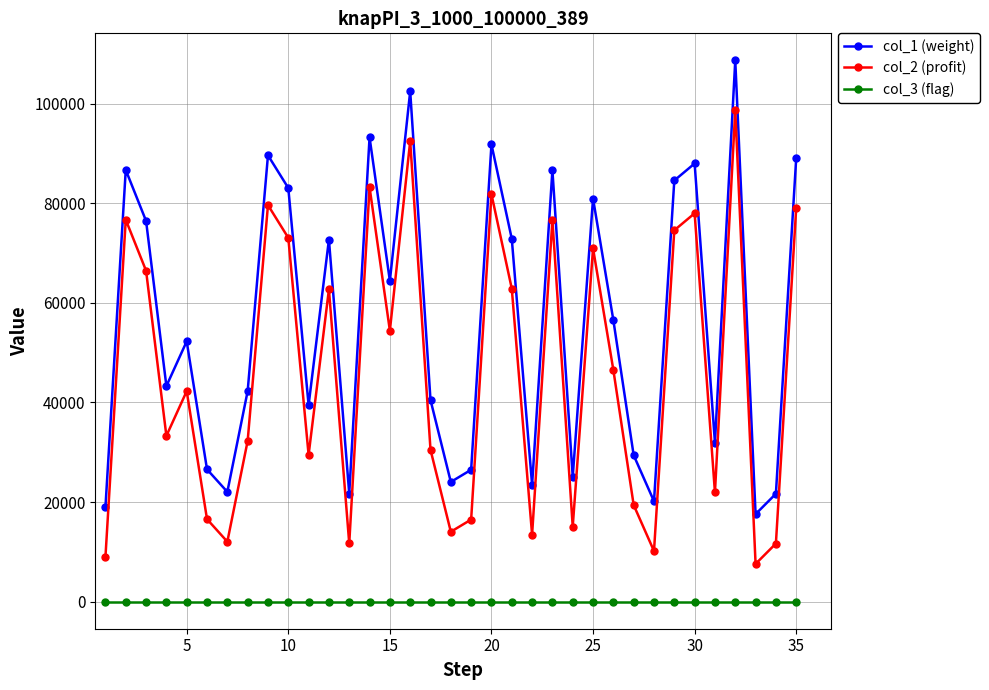

What is the smallest value displayed?

1